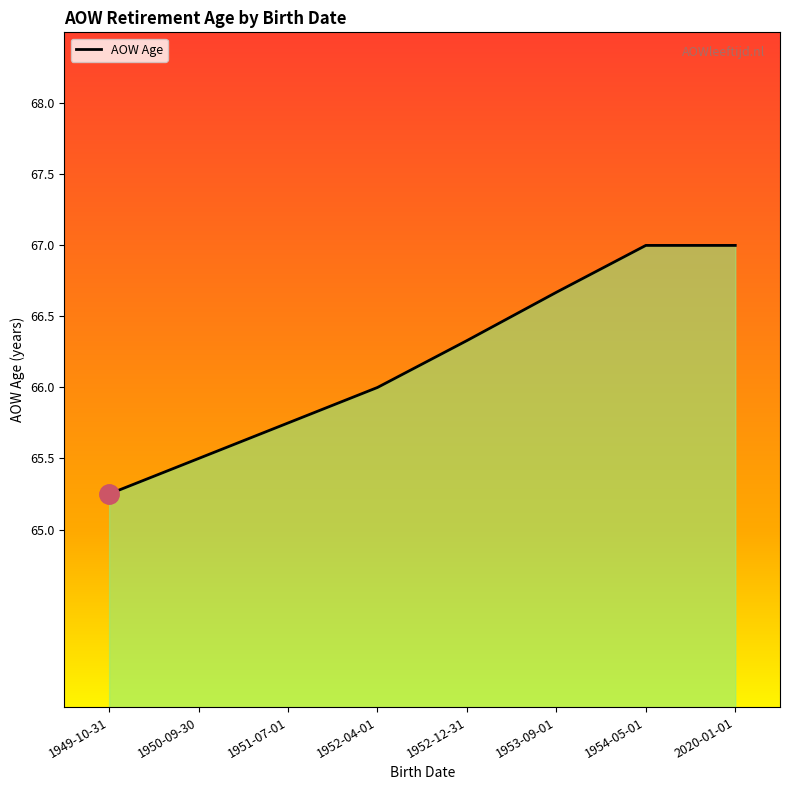

What is the greatest value displayed?

67.0